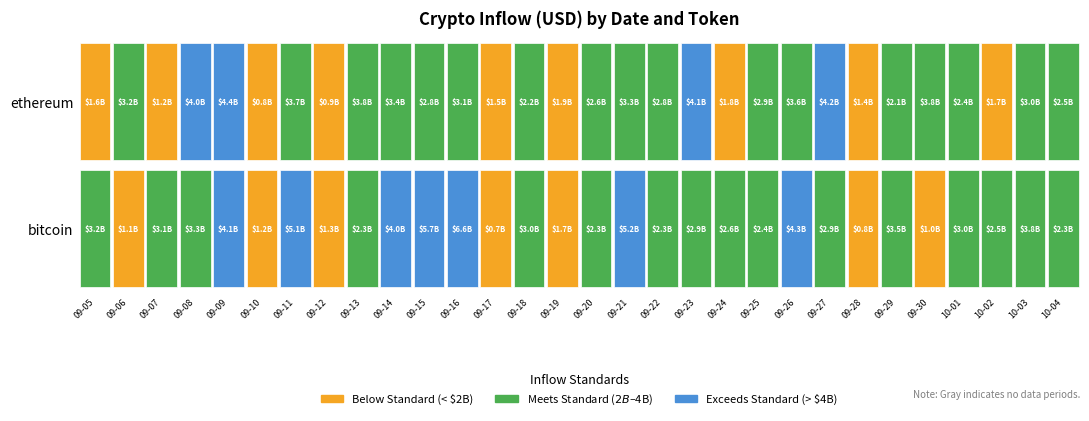

The value of ethereum at 27 is 342902421.2. True or false?

False